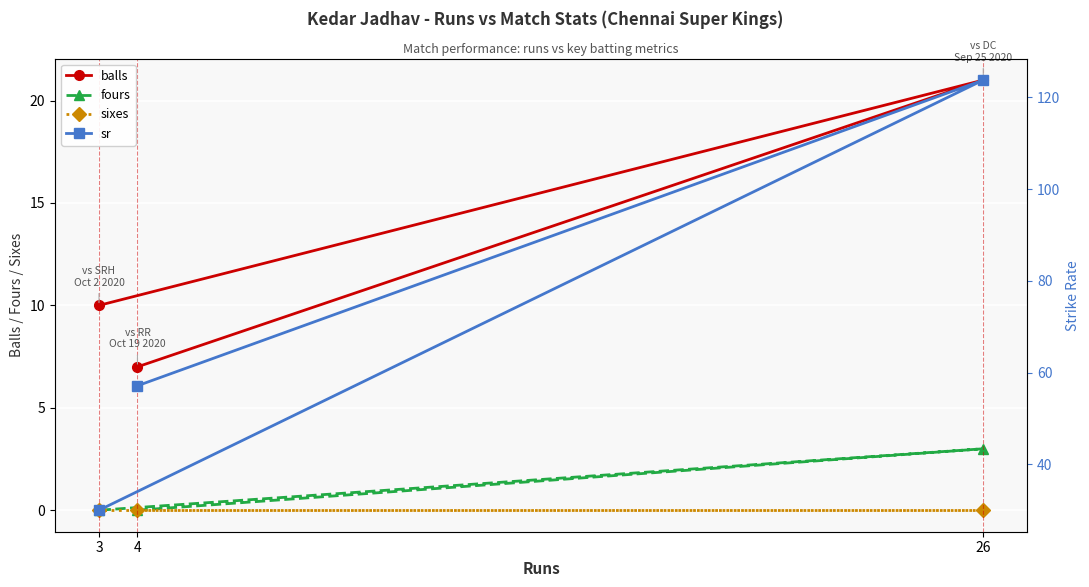

What is the value of the balls point at the 3rd from the left?

21